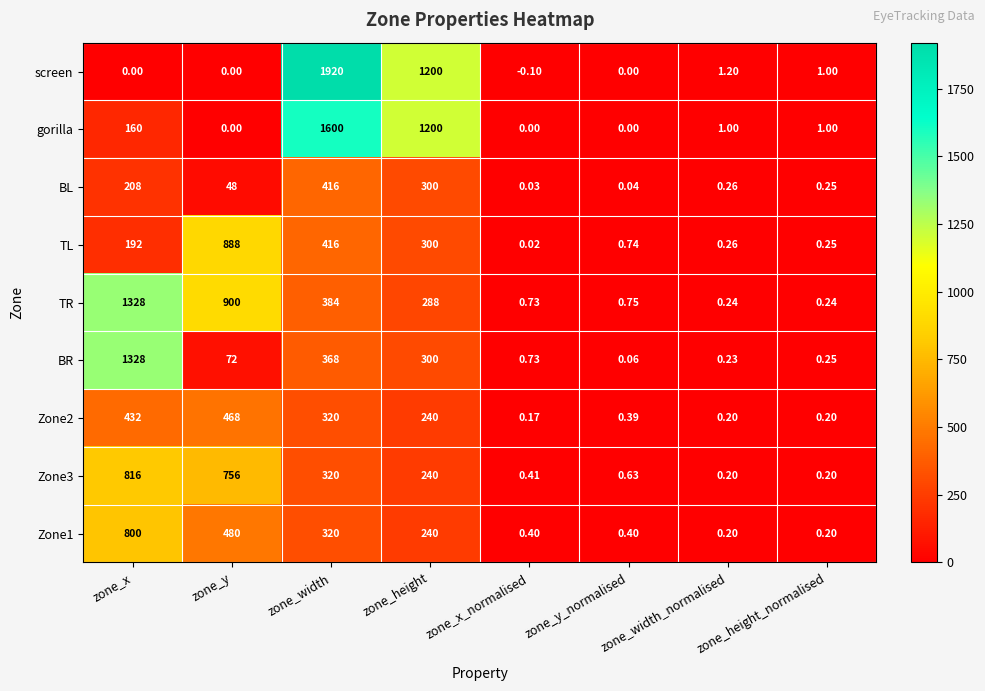

Where does the BR series first go above 72?

zone_x